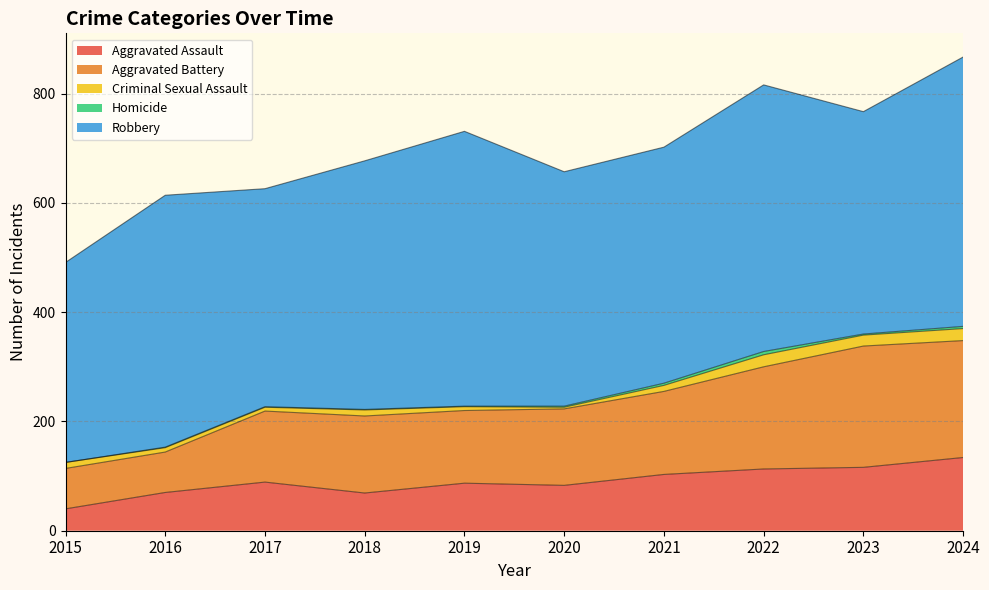

True or false: Aggravated Assault and Homicide cross at least once.

False